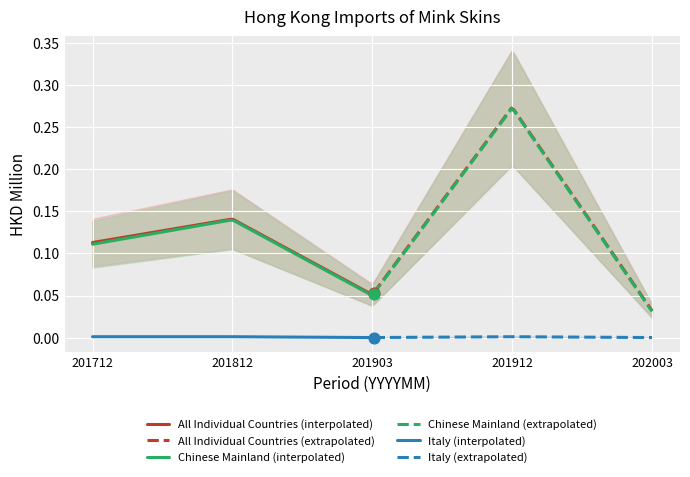

At how many categories does at least one series exceed 0?

5